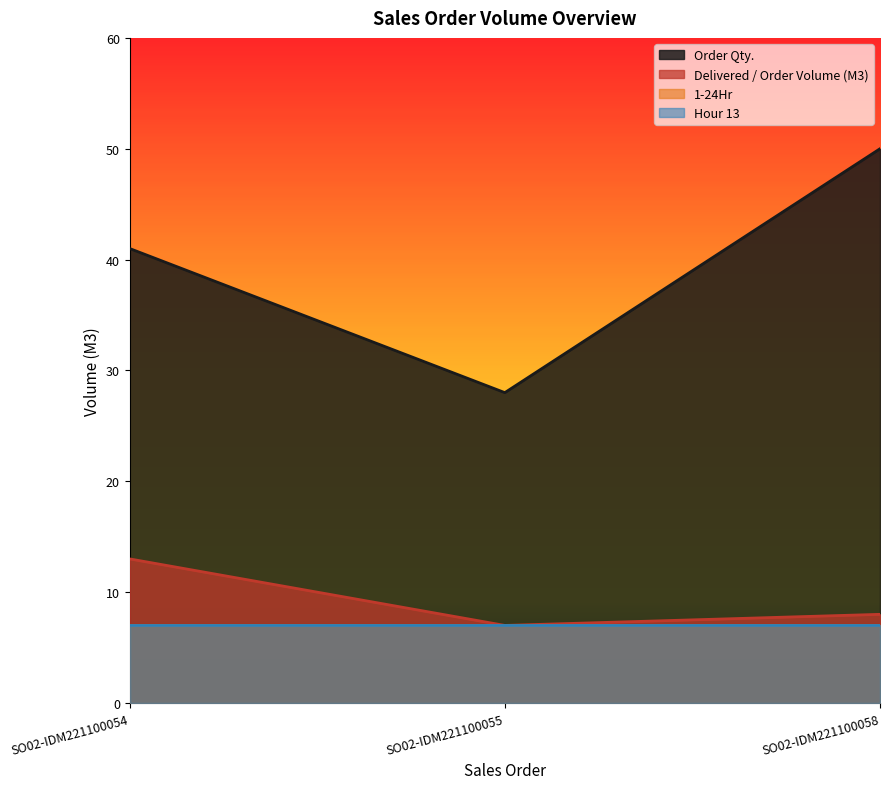

Does the chart display data point markers on the line(s)?

No